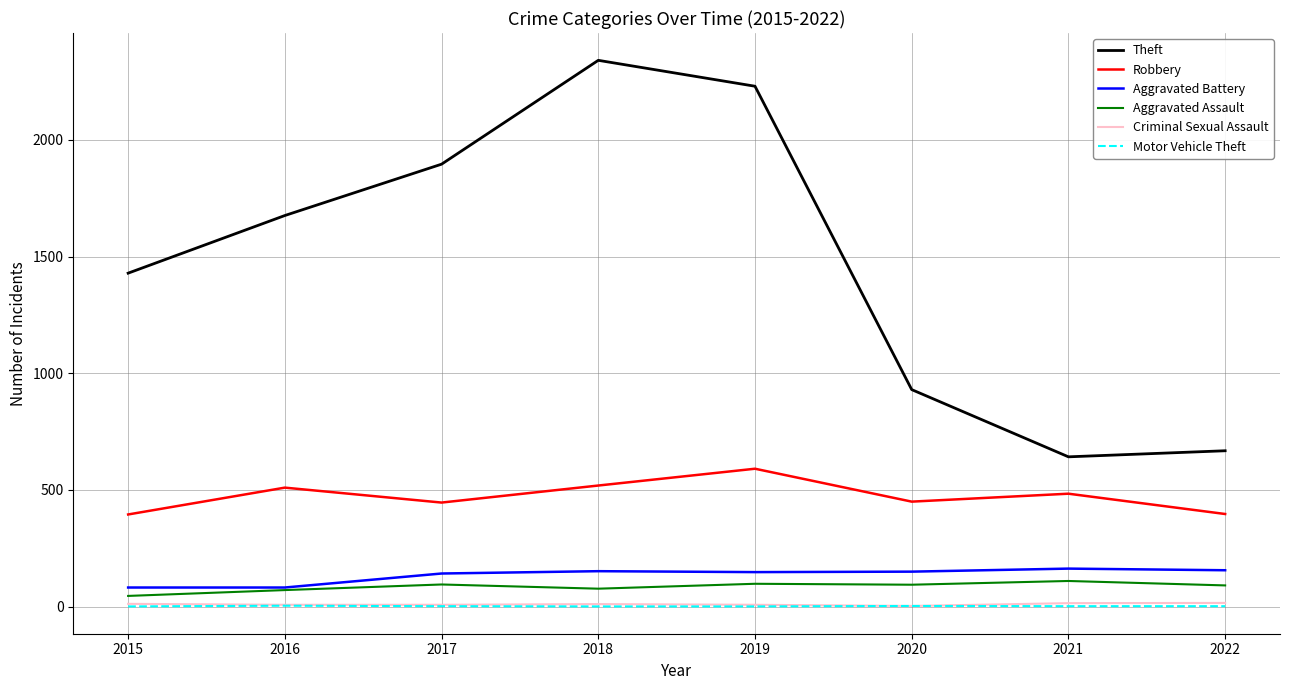

What are all the series names shown in the legend?

Theft, Robbery, Aggravated Battery, Aggravated Assault, Criminal Sexual Assault, Motor Vehicle Theft